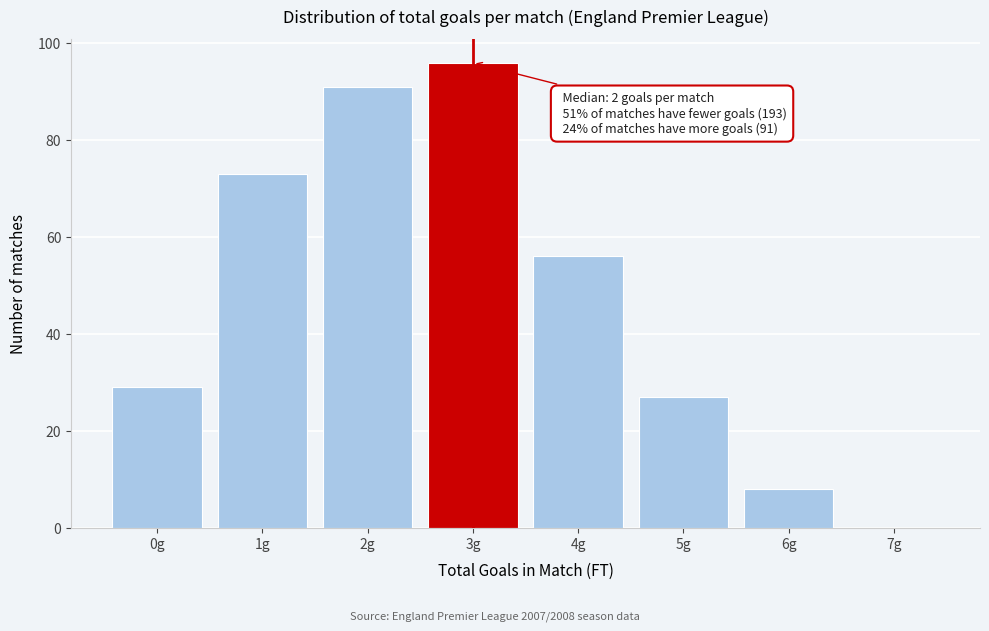

Over which range of the x-axis is the bar tallest?

2.5 to 3.5